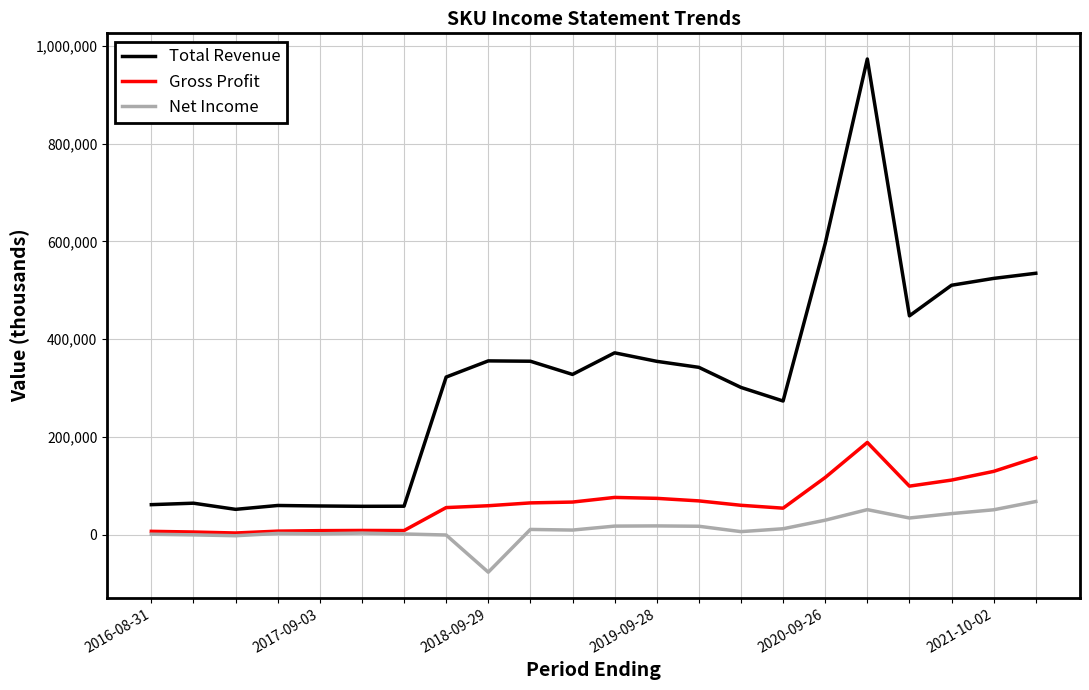

Rank the series by their average value, from lowest to highest.

Net Income, Gross Profit, Total Revenue